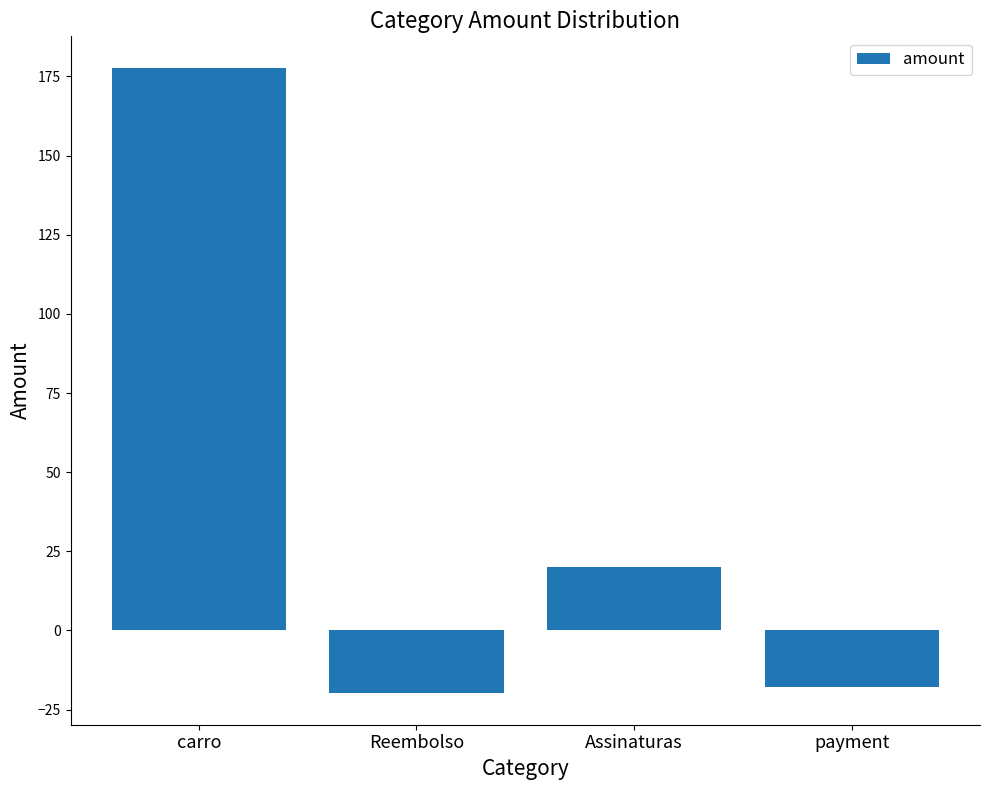

What is the label of the 1st bar from the left?

carro